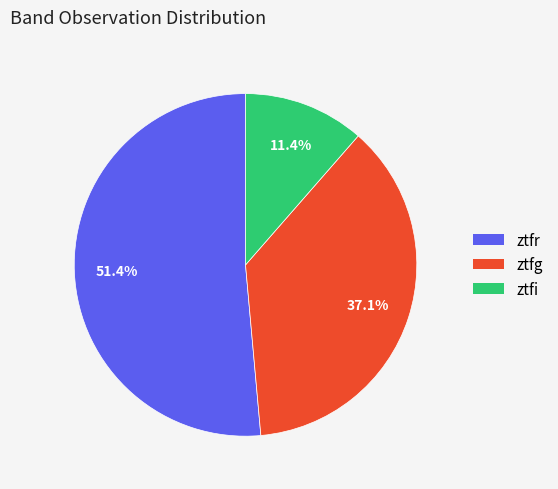

Is it true that ztfg is 32% of the pie?

False